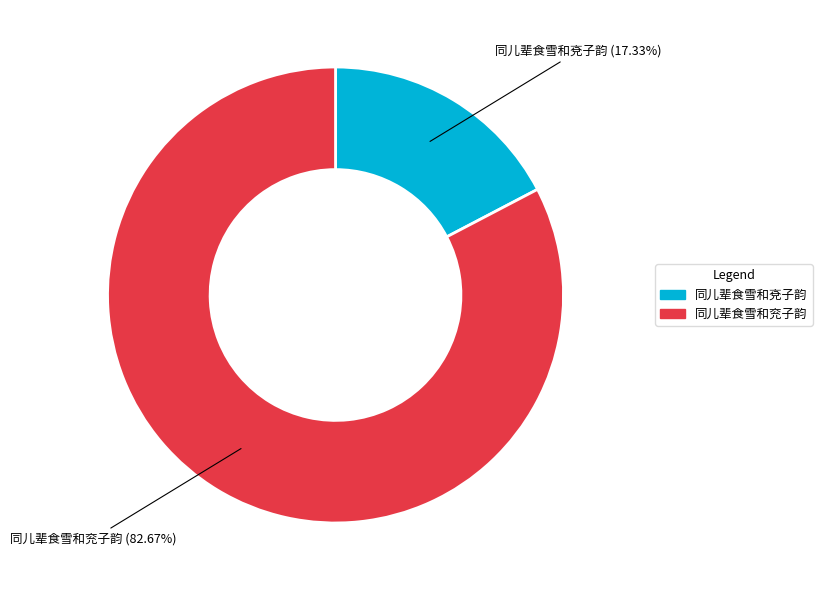

True or false: 同儿辈食雪和兖子韵 accounts for 72% of the total.

False